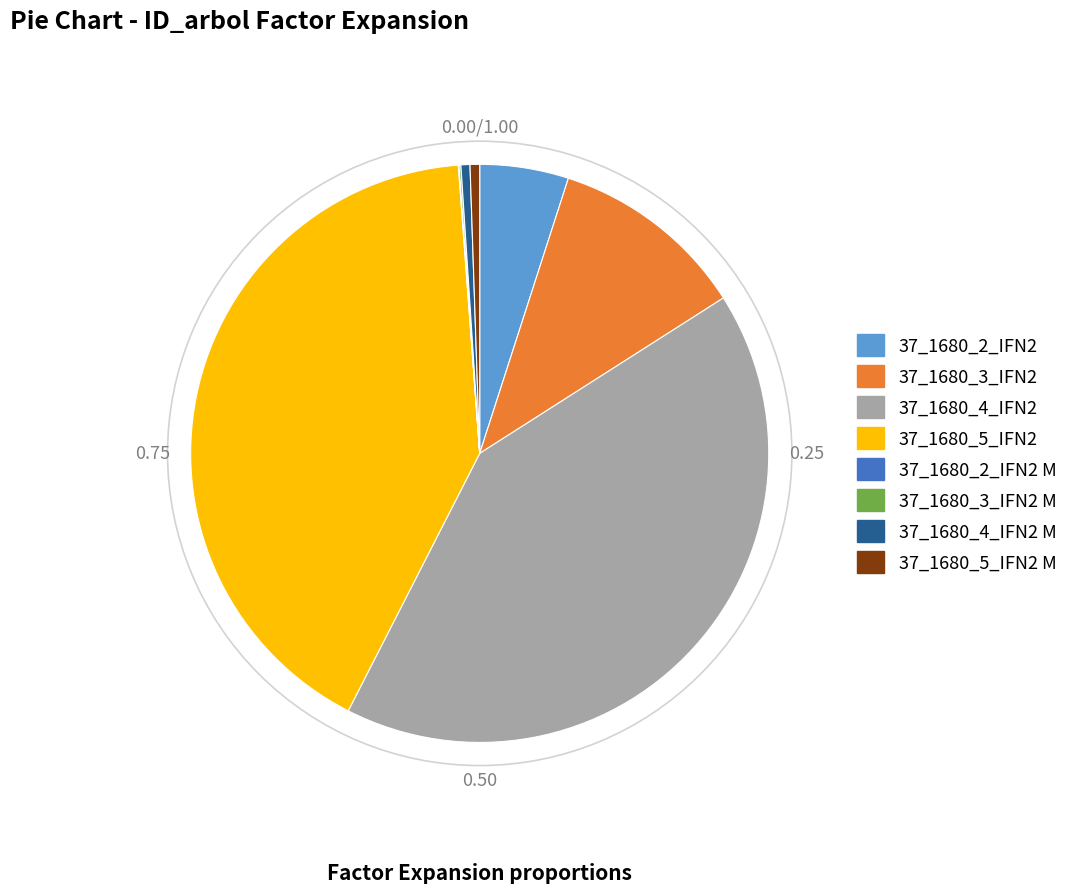

Does any single category account for the majority?

No